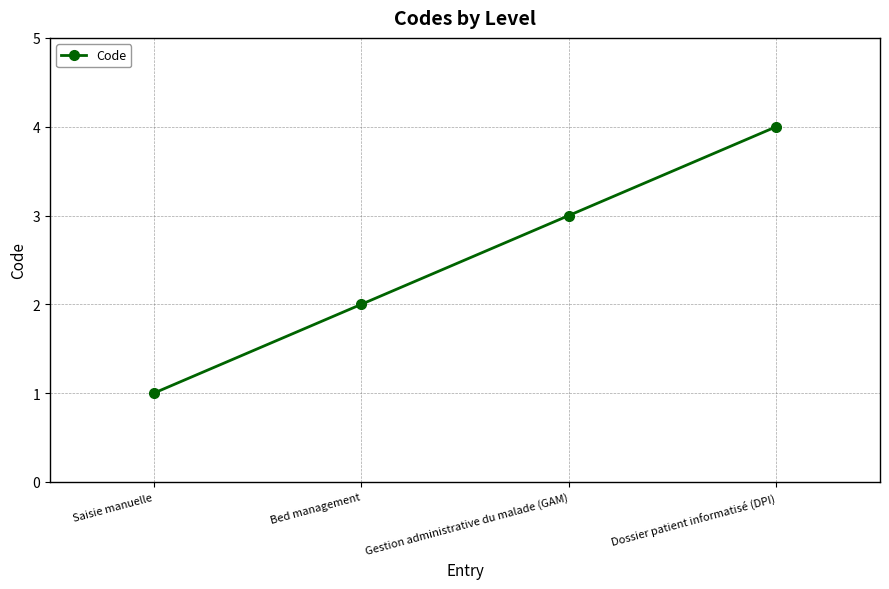

At which category does the chart reach its minimum across all series?

Saisie manuelle